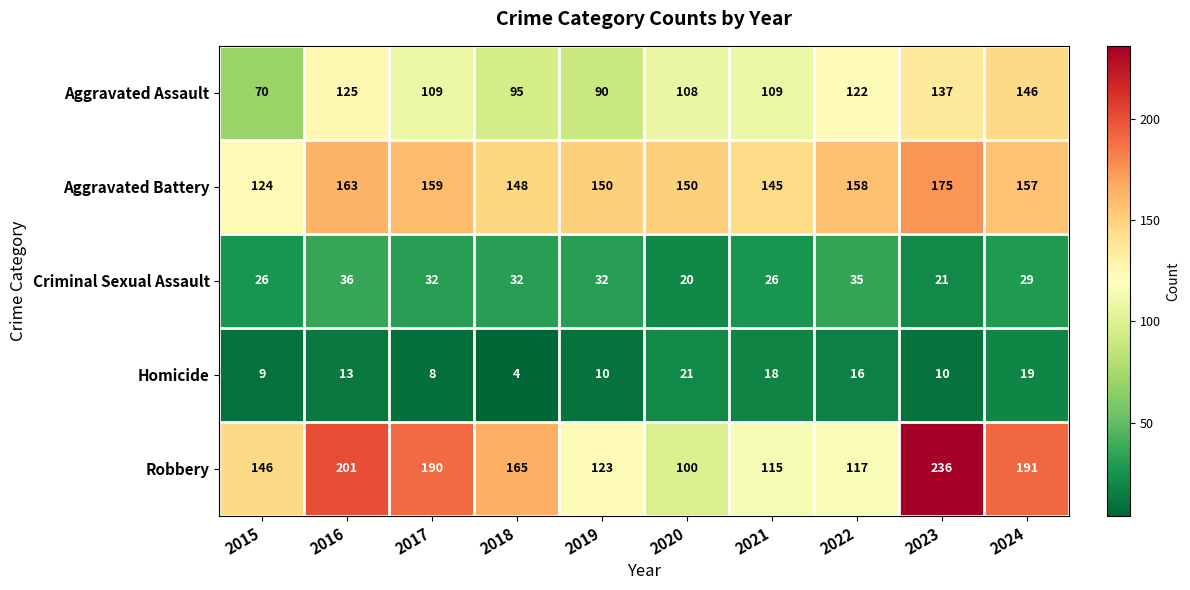

Which series has the largest total across all categories?

Robbery